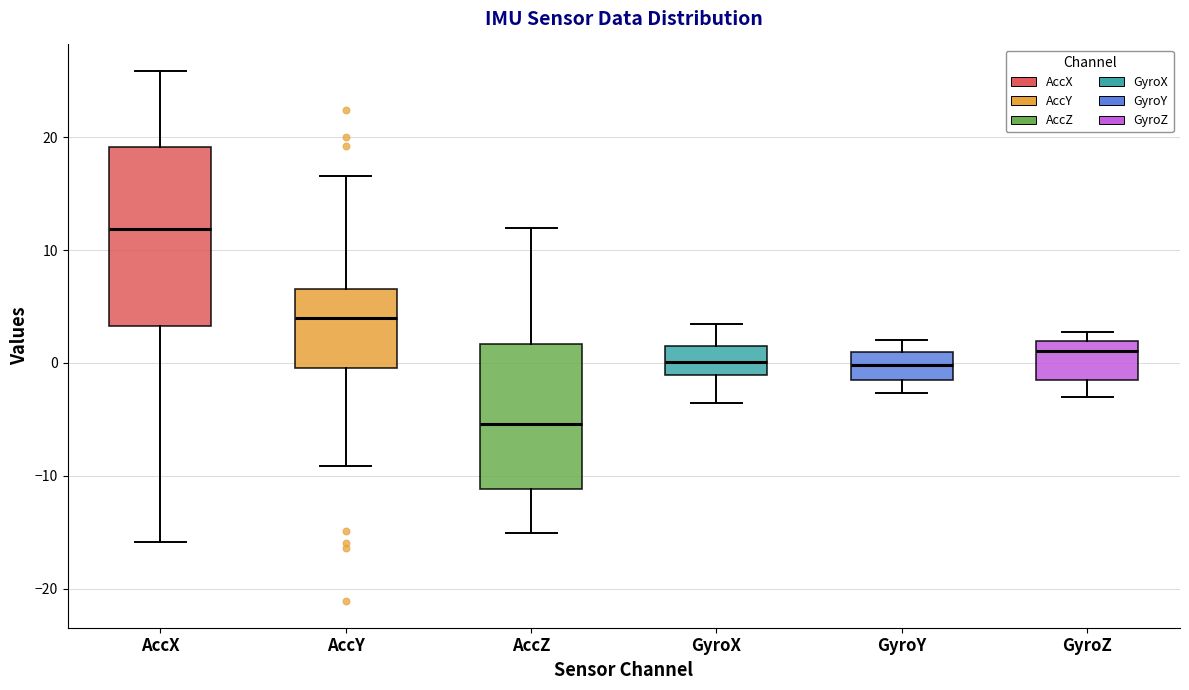

Comparing the boxes themselves (not the whiskers), which one is the tallest?

AccX